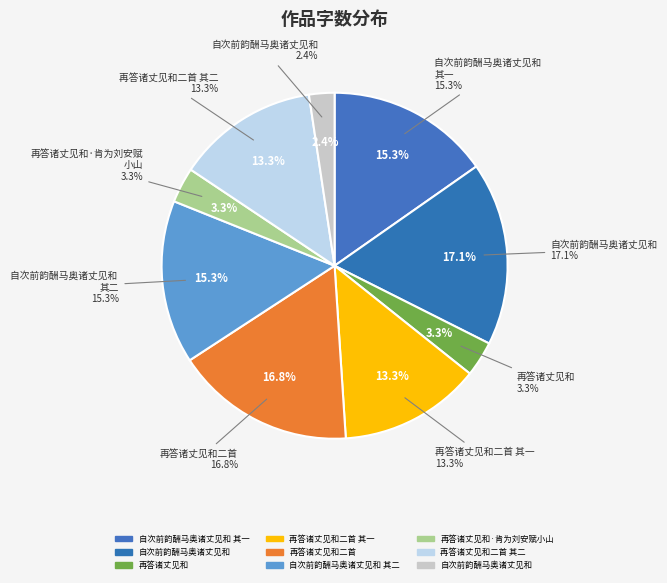

The 再答诸丈见和 slice represents 3% of the pie. True or false?

True